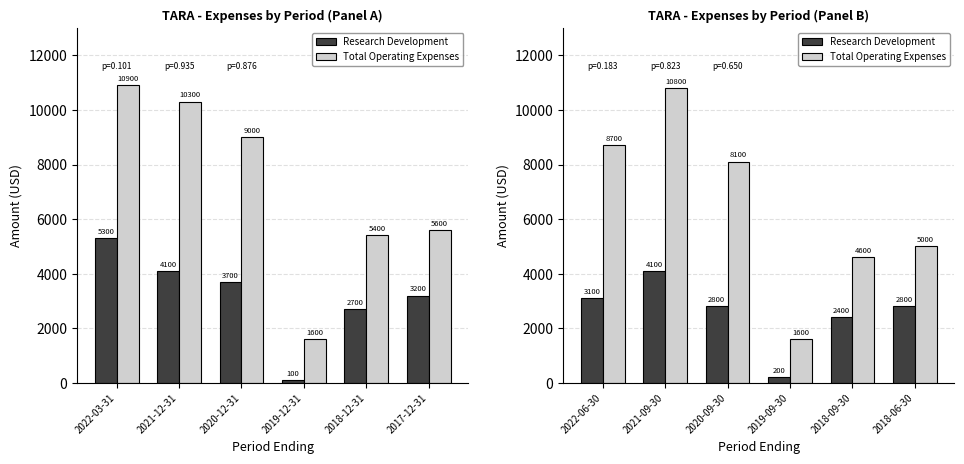

How many bars are there in each group?

2